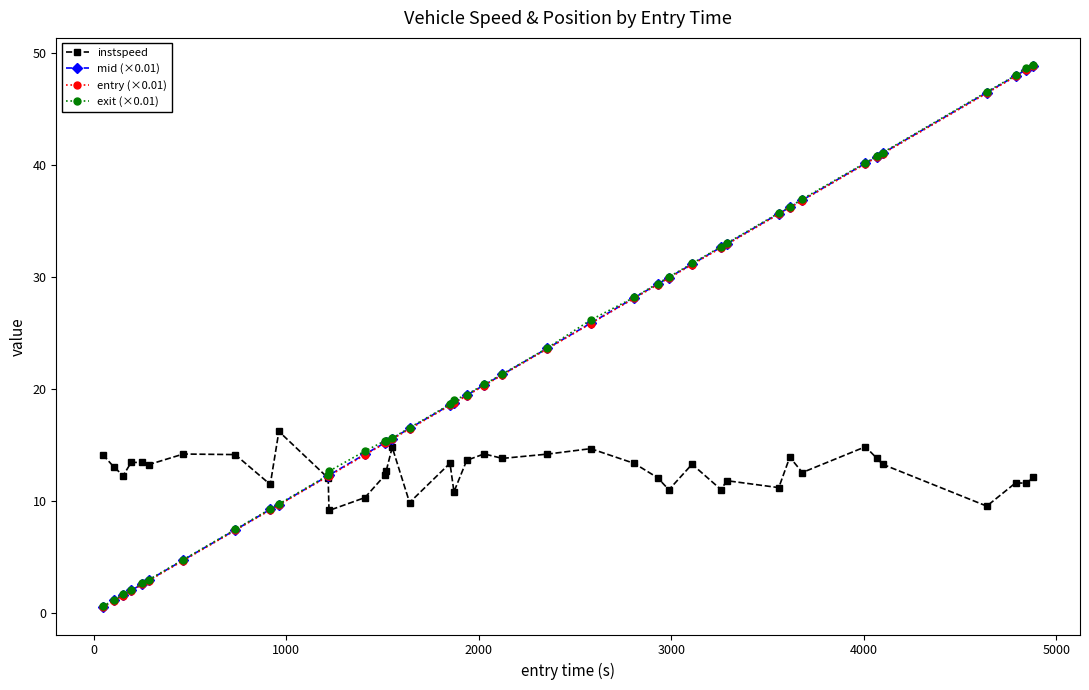

How many lines are shown in the chart?

4